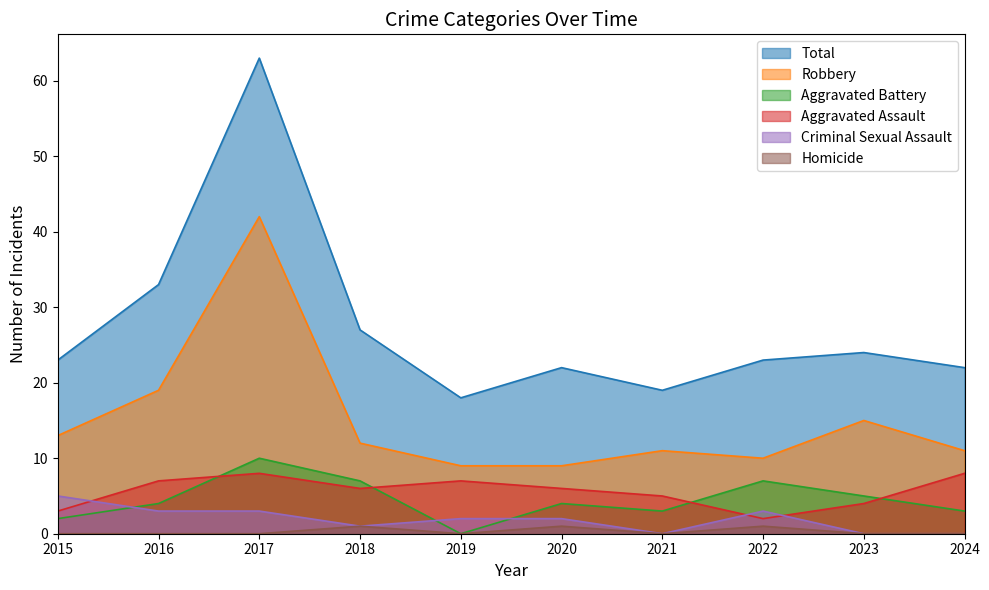

Is the value of Criminal Sexual Assault at 2015 greater than the value of Total at 2020?

No